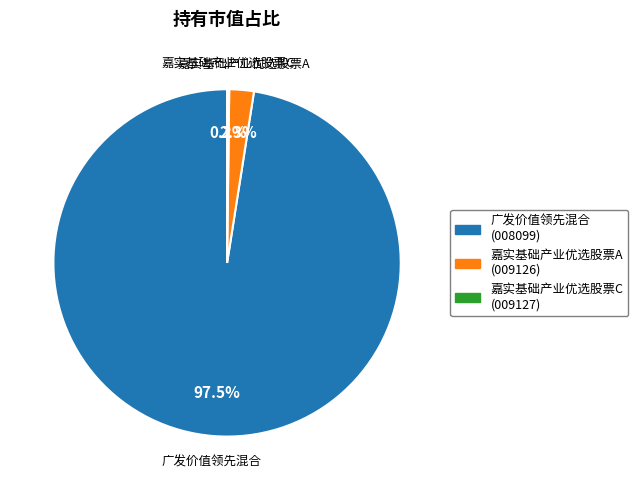

Which category accounts for the majority?

广发价值领先混合